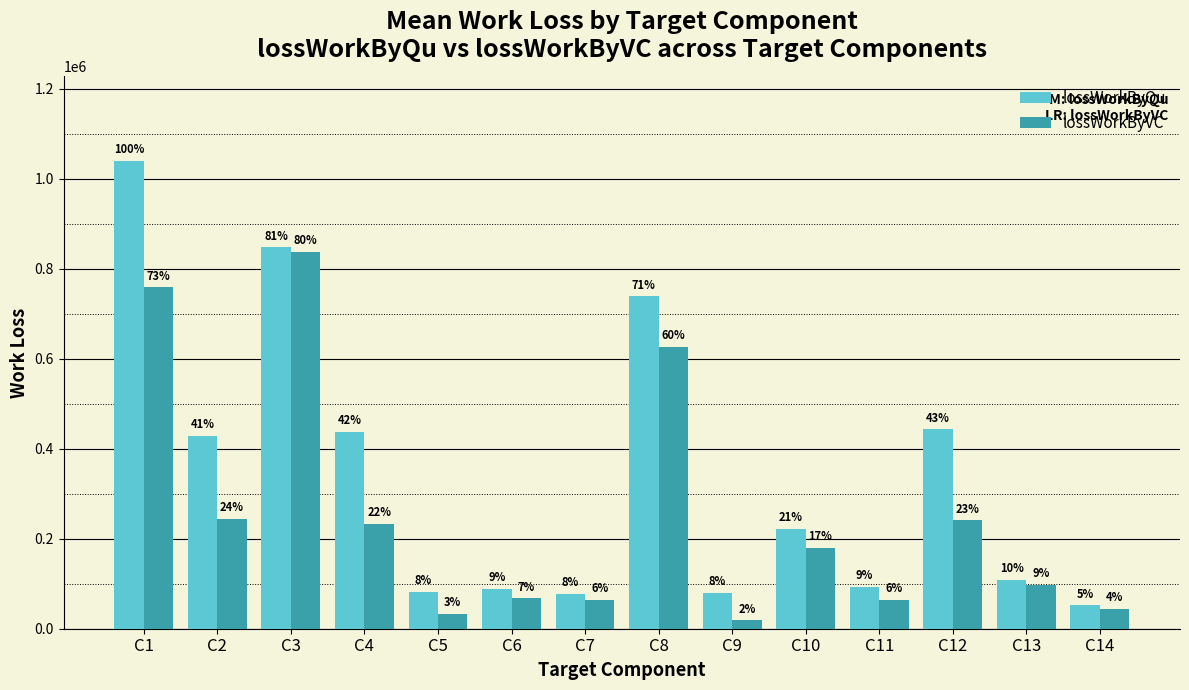

At C10, list the series in order from largest to smallest.

lossWorkByQu, lossWorkByVC